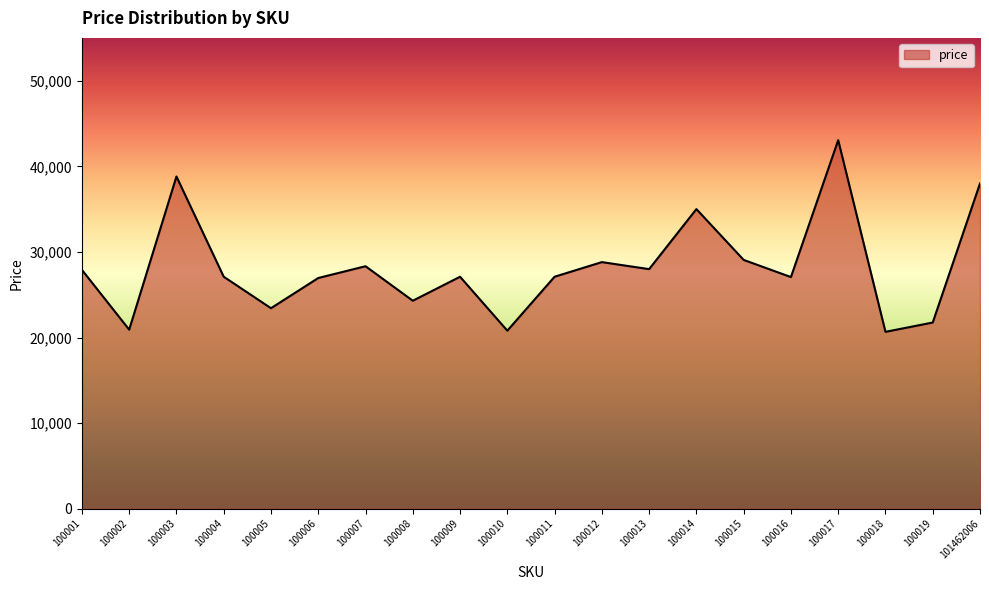

What is the difference between the values at 100004 and 100010?

6305